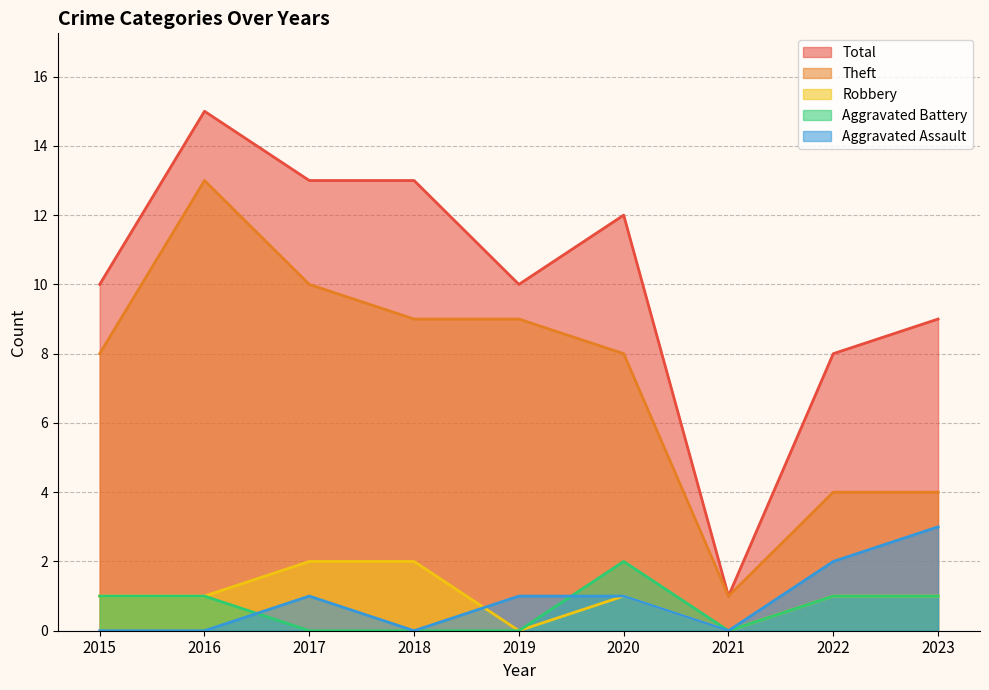

At which category does the chart reach its peak across all series?

2016